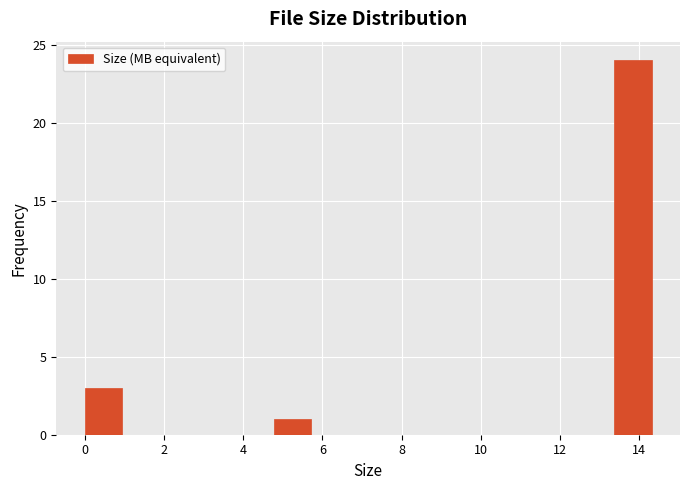

Reading left to right, list every bar in this chart as the range it spans on the x-axis followed by its height. Neither the bar edges nor the heights are printed on the chart, so give them approximately, as read against the axes.

0.0 to 1.0: 3
1.0 to 2.0: 0
2.0 to 2.8: 0
2.8 to 3.8: 0
3.8 to 4.8: 0
4.8 to 5.8: 1
5.8 to 6.6: 0
6.6 to 7.6: 0
7.6 to 8.6: 0
8.6 to 9.6: 0
9.6 to 10.4: 0
10.4 to 11.4: 0
11.4 to 12.4: 0
12.4 to 13.4: 0
13.4 to 14.4: 24